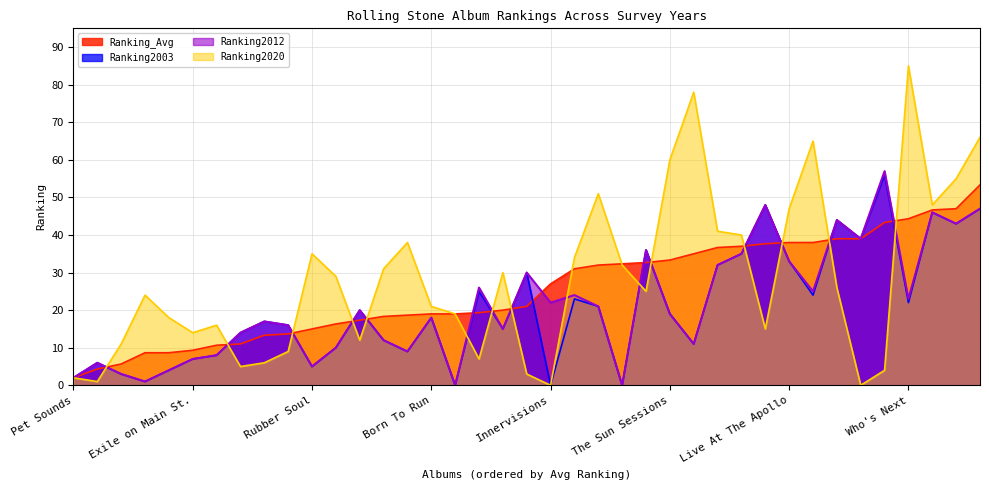

How many lines are shown in the chart?

4